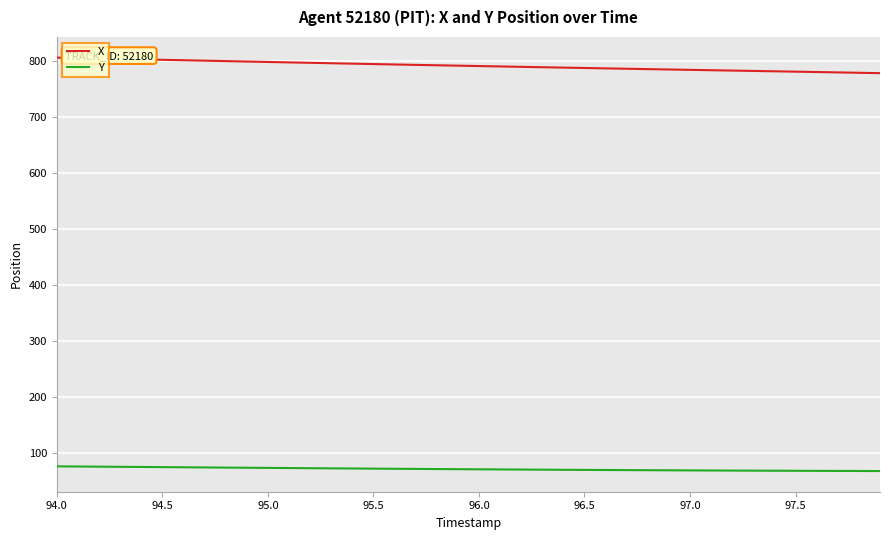

Which series has the largest total across all categories?

X